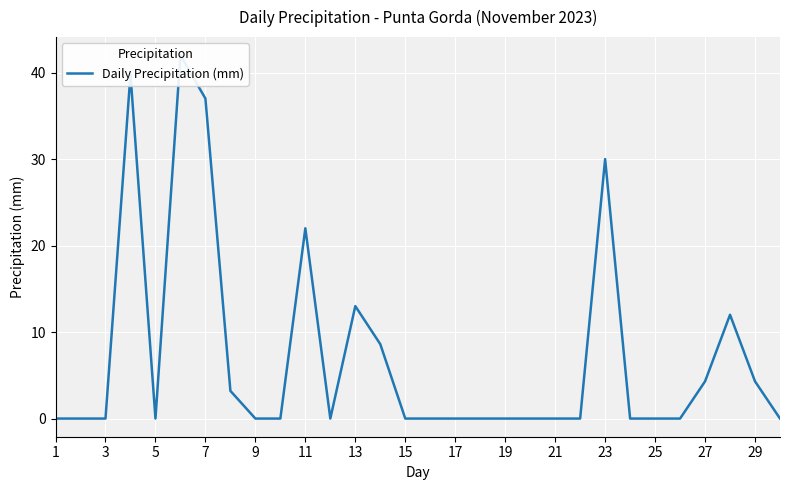

Which category has the lowest value across all series?

1